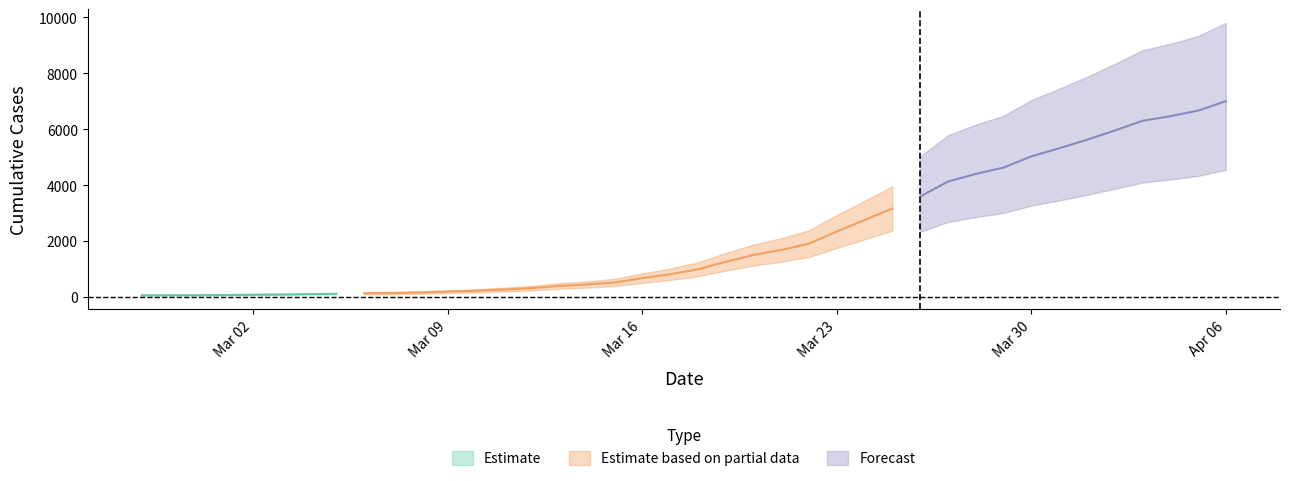

What is the greatest value displayed?

7004